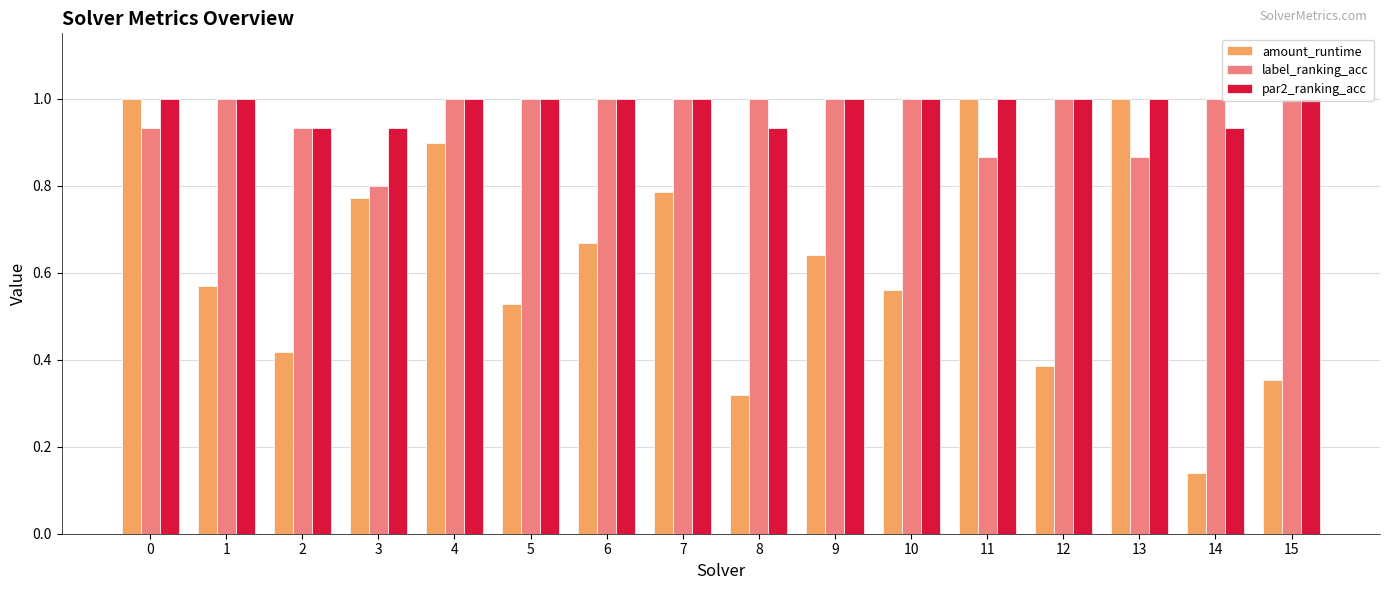

Which series has the widest spread of values?

amount_runtime